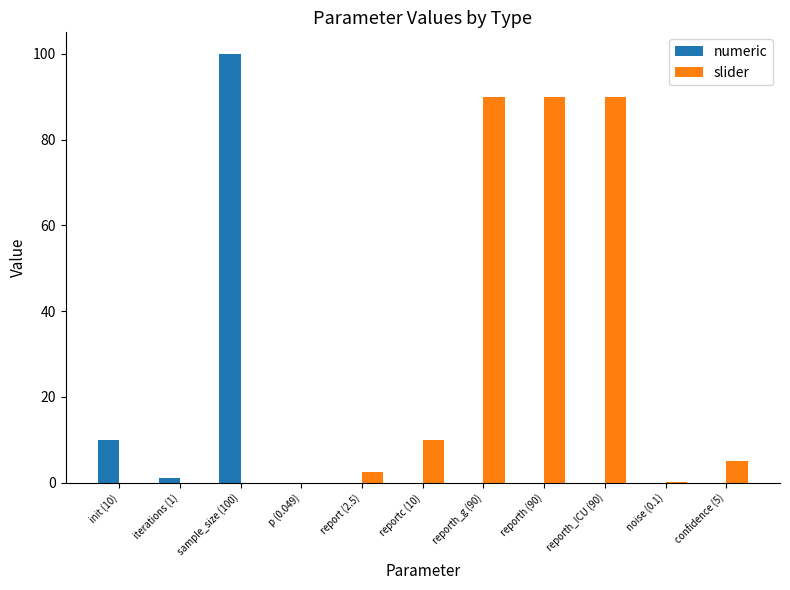

The value of slider at reporth (90) is 90.0. True or false?

True